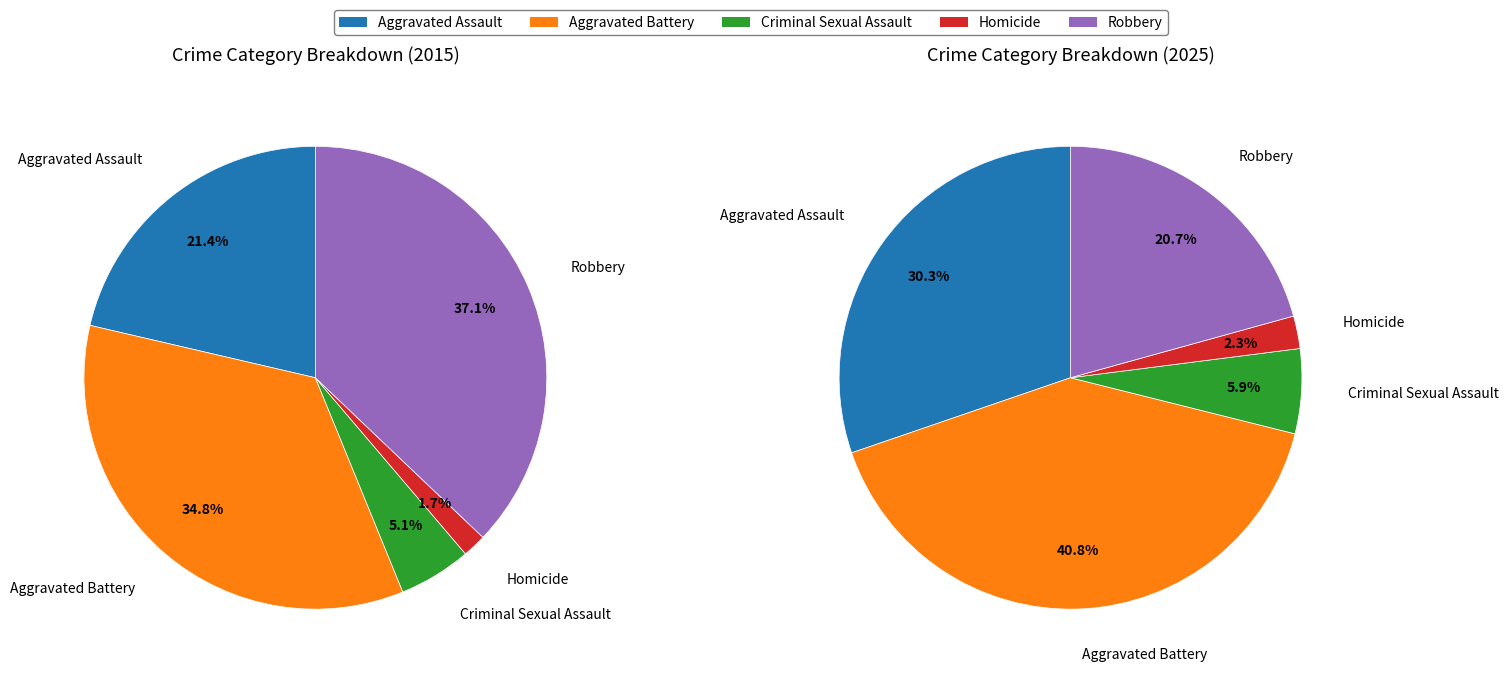

Is the sum of values_2015 and 2 greater than half?

No